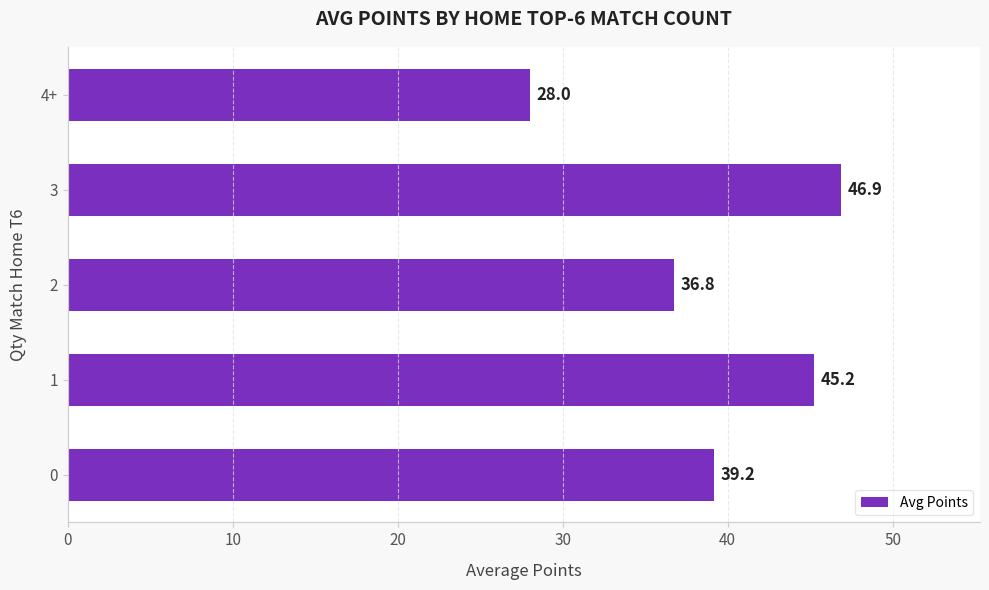

Rank the categories by value from highest to lowest.

3, 1, 0, 2, 4+